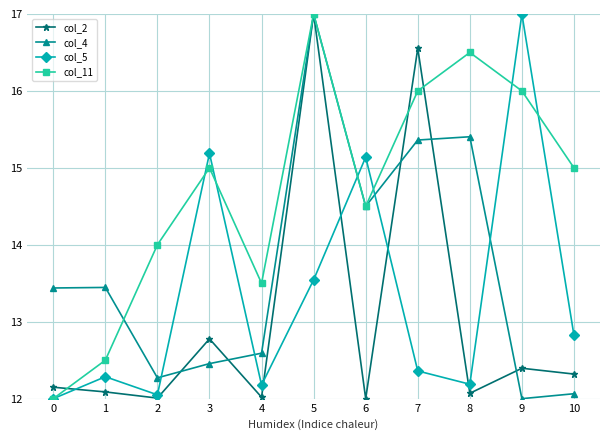

Is it true that col_2 equals 12.1 at 8?

True